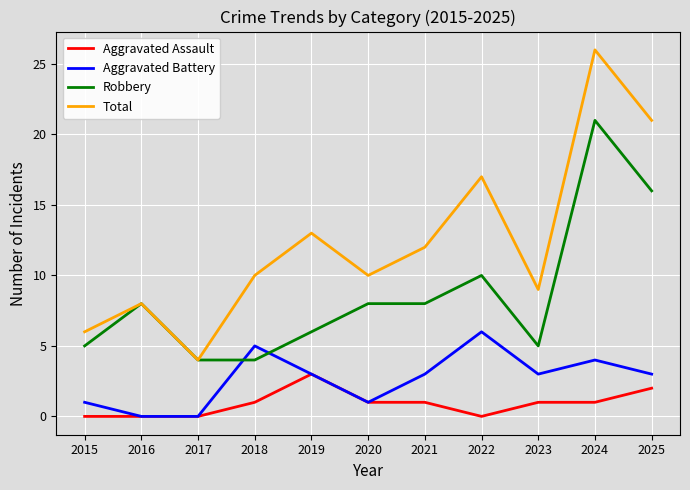

How many series are shown in this chart?

4